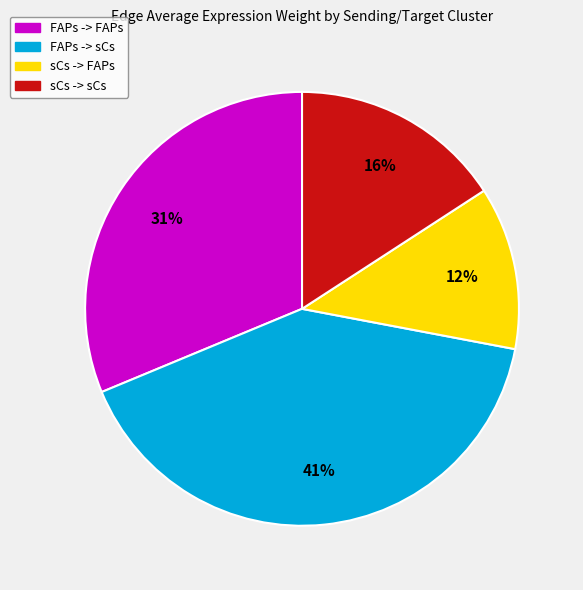

Approximately how many times larger is the value at FAPs -> FAPs compared to sCs -> FAPs?

2.6